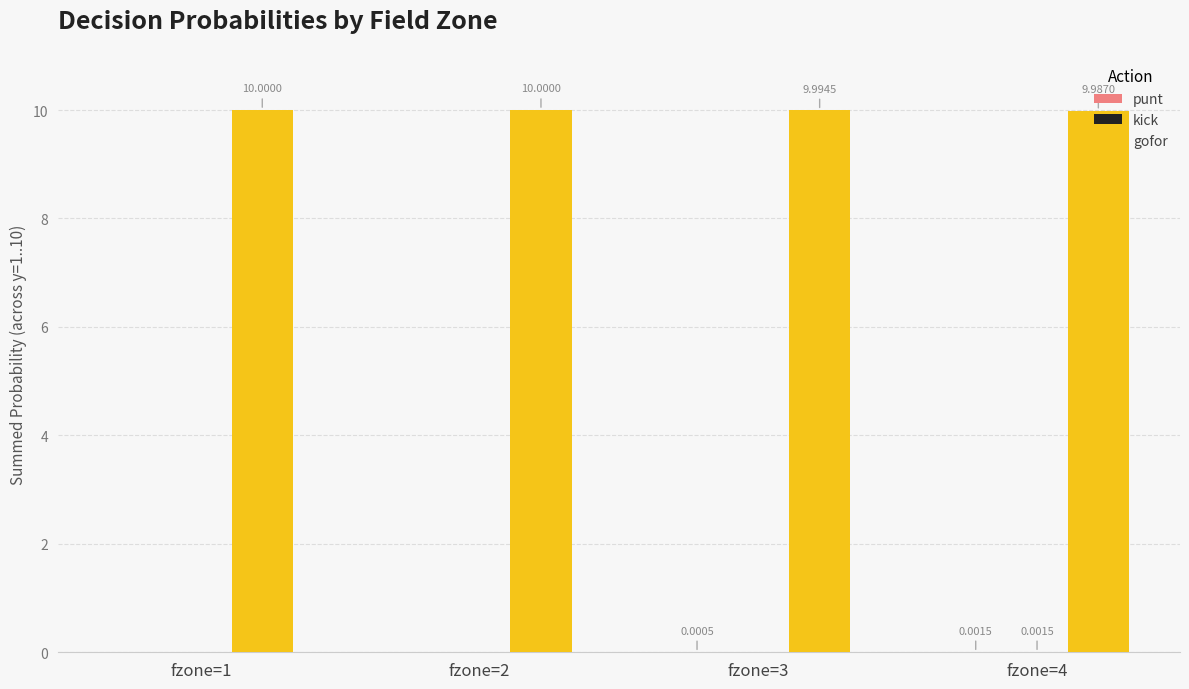

Which series has the largest total across all categories?

gofor